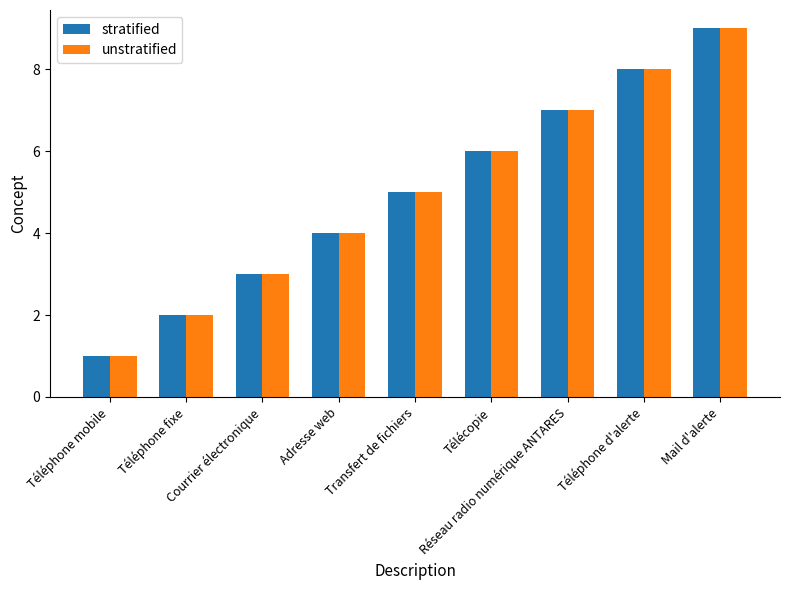

What is the highest value of the unstratified series?

9